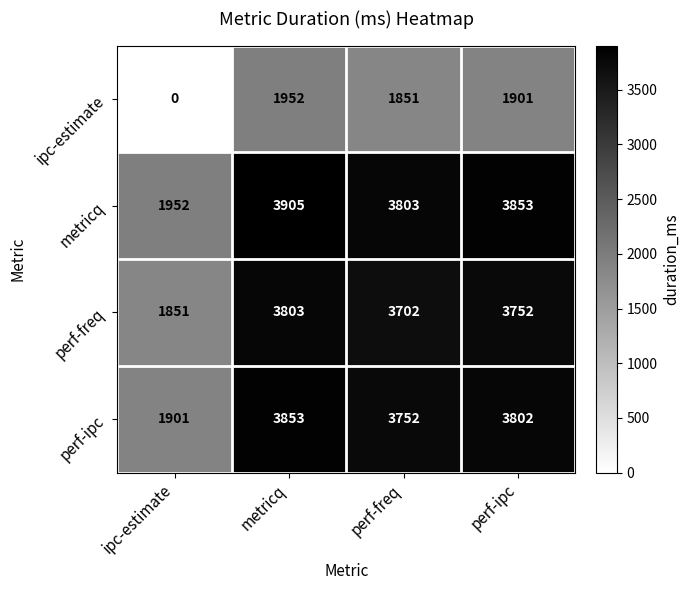

How many distinct data groups are displayed?

4